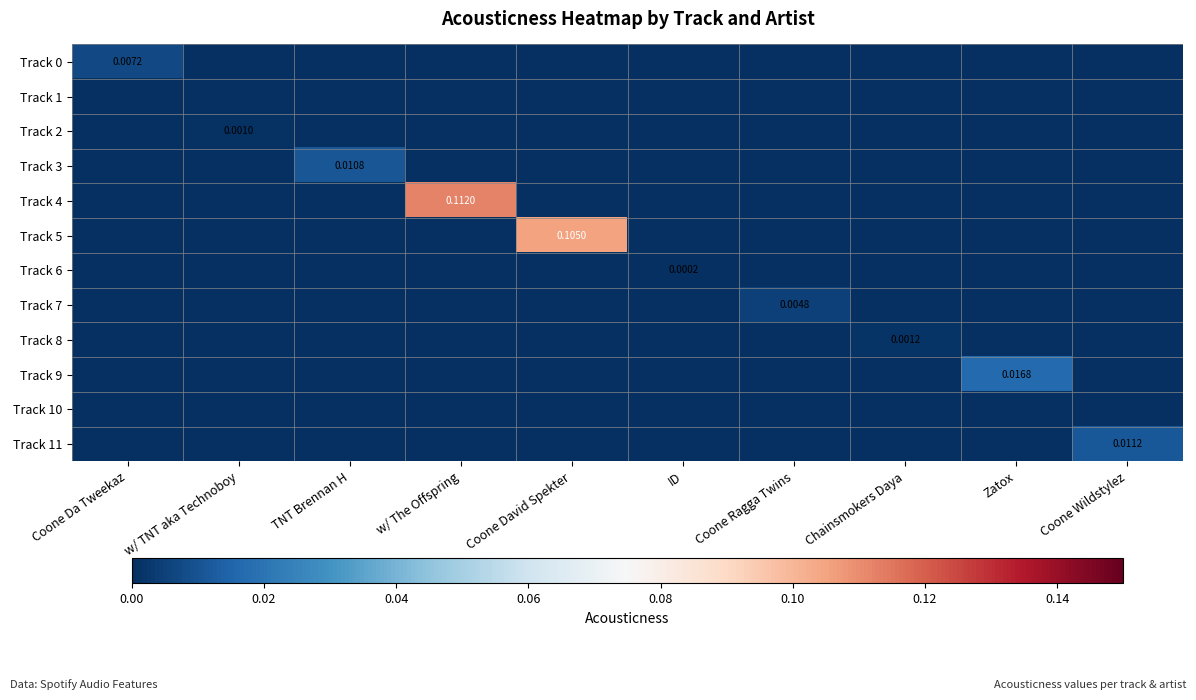

Between Zatox and ID, which is larger?

Zatox